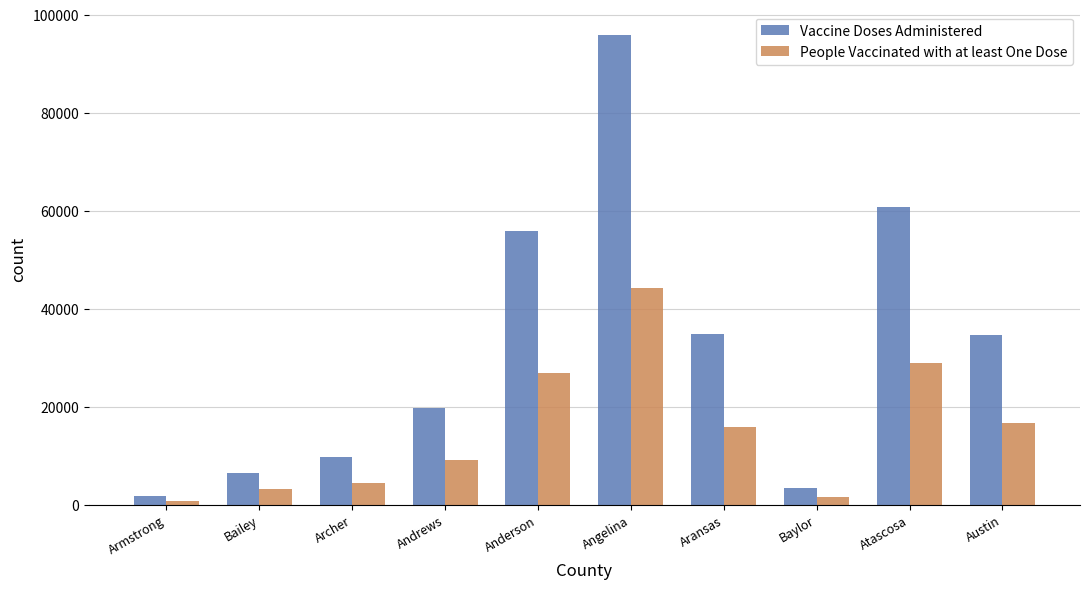

Rank the series at Baylor from highest to lowest value.

Vaccine Doses Administered, People Vaccinated with at least One Dose